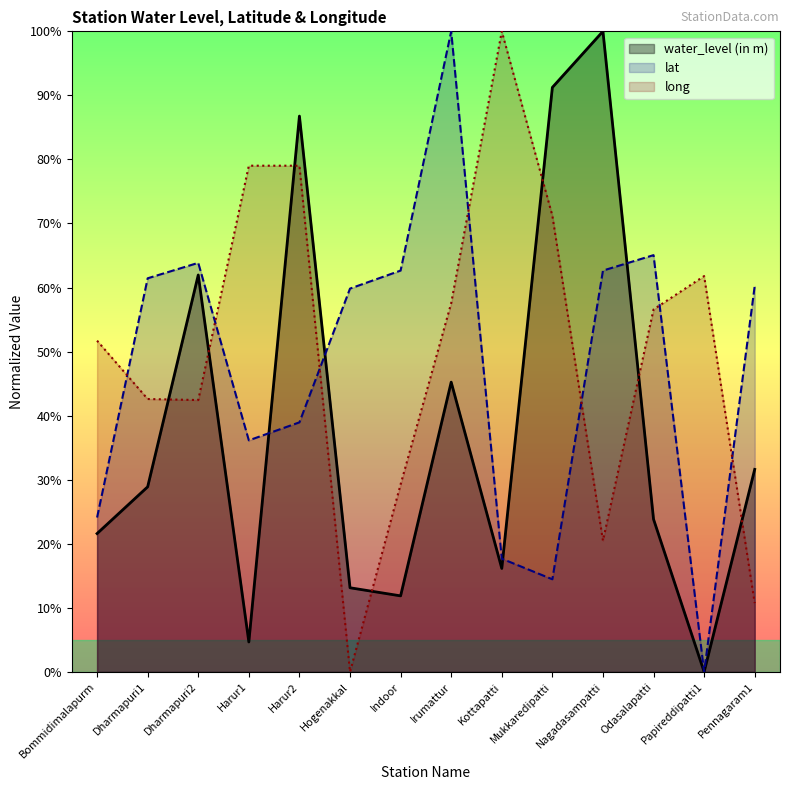

Which has a higher value, Kottapatti or Odasalapatti?

Odasalapatti